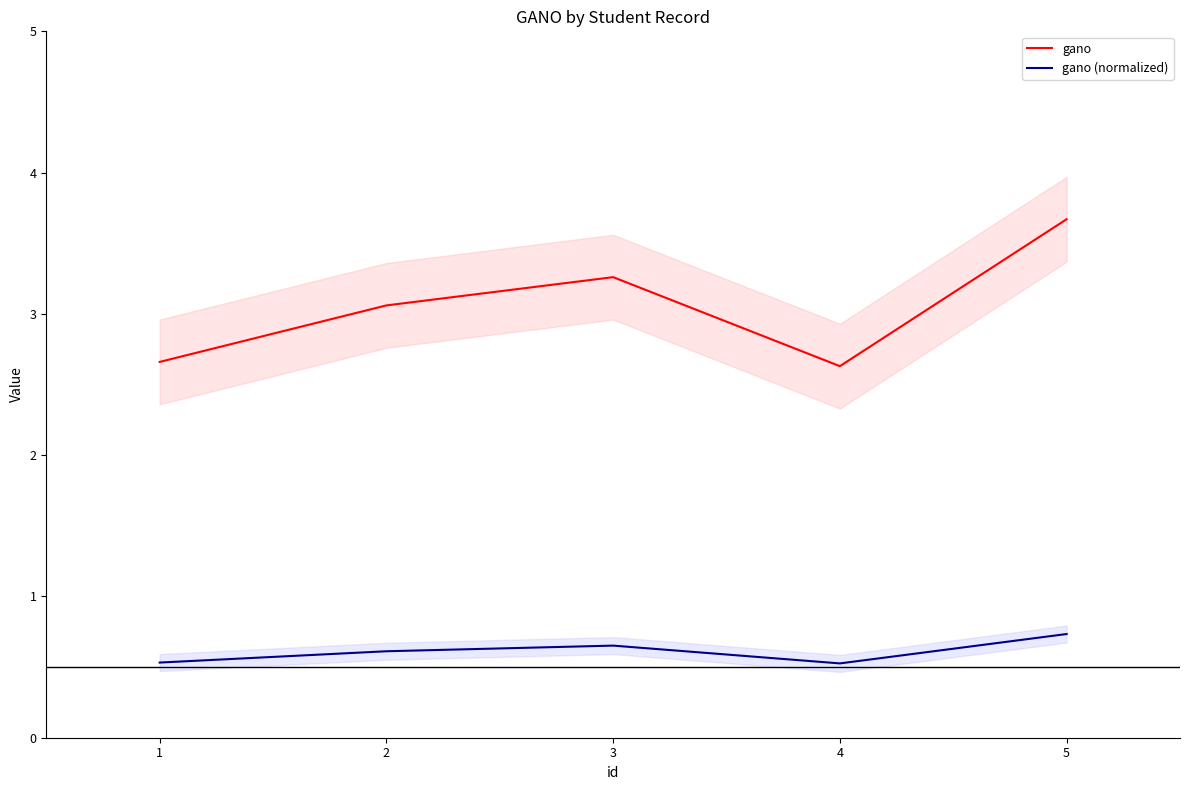

What is the lowest value of the gano series?

2.6